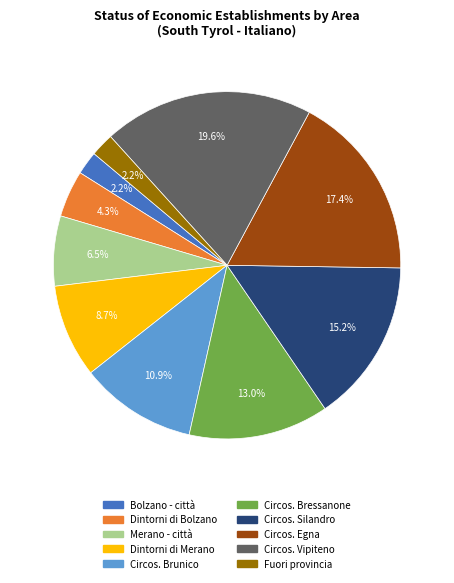

Which has a higher value, Bolzano - città or Circos. Vipiteno?

Circos. Vipiteno